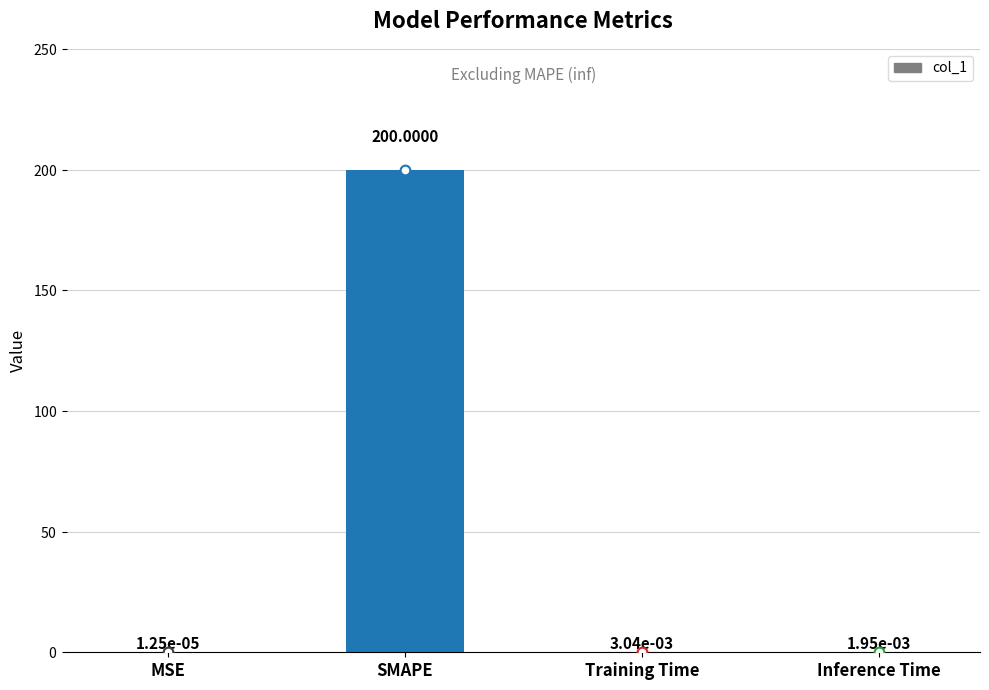

Where is the data nearest to the value 100?

Training Time